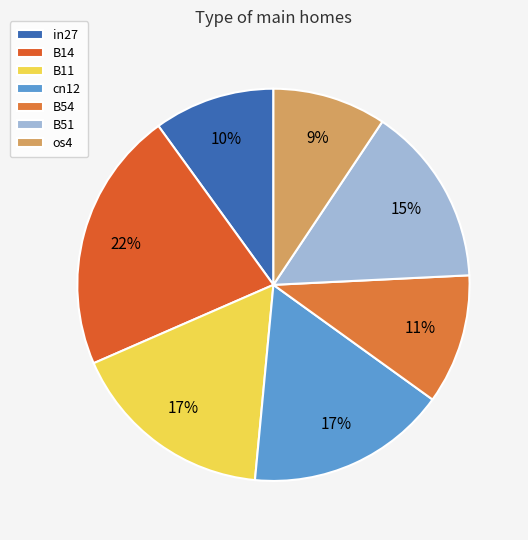

Is the sum of os4 and B51 greater than half?

No